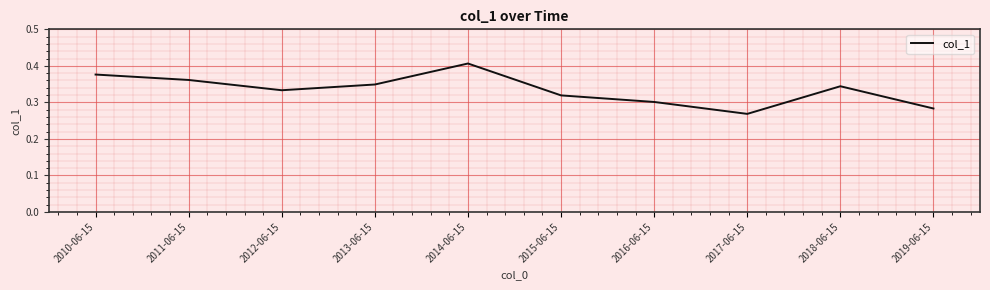

What is the difference between the maximum and minimum values?

0.1